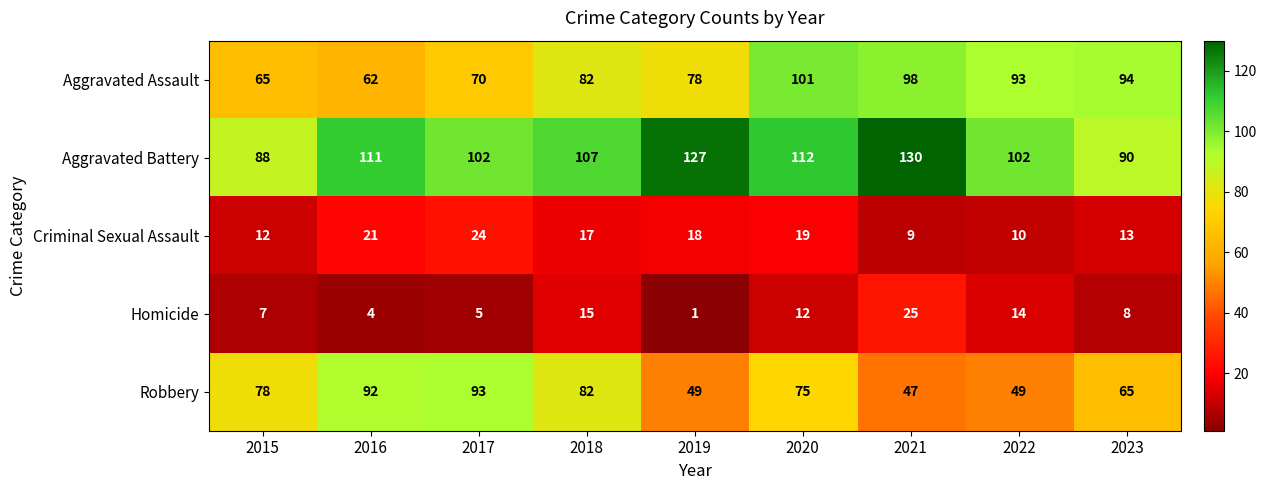

Which series changed the most between 2016 and 2019?

Robbery